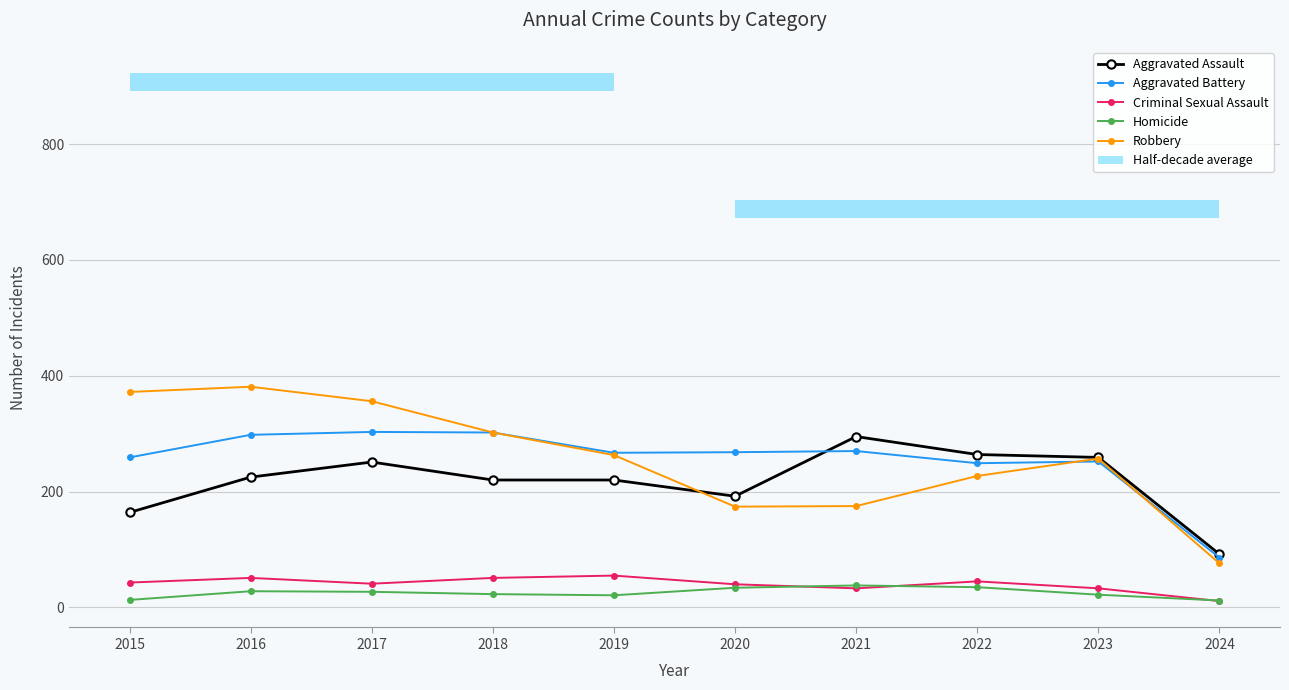

What are all the series names shown in the legend?

Aggravated Assault, Aggravated Battery, Criminal Sexual Assault, Homicide, Robbery